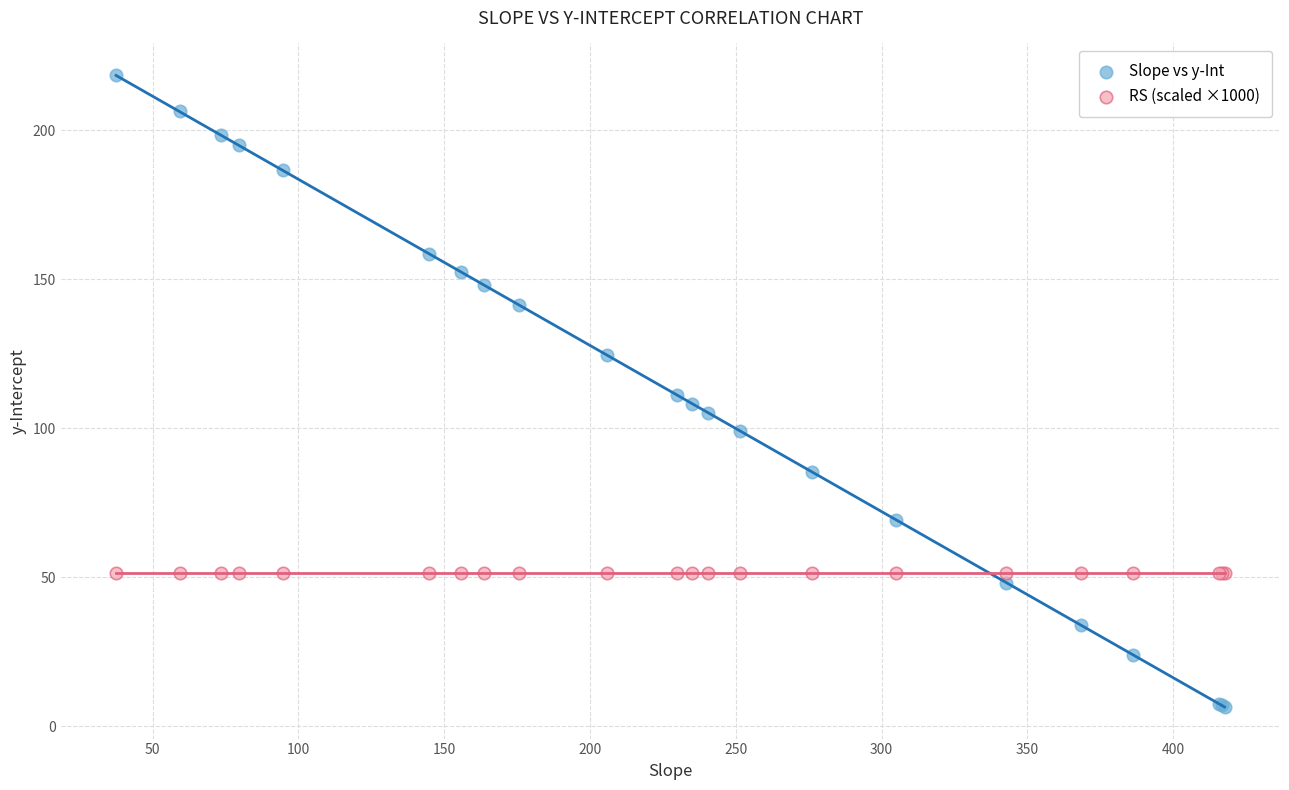

What are all the series names shown in the legend?

Slope vs y-Int, RS (scaled ×1000)